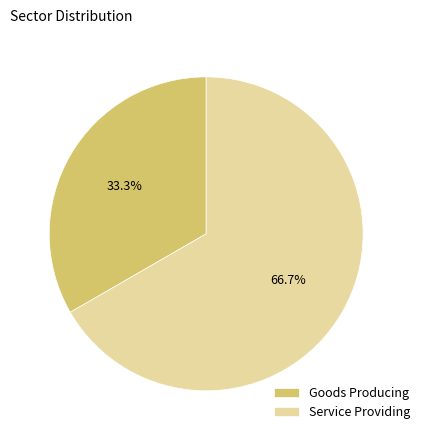

Combined, what portion of the pie is Service Providing and Goods Producing?

100.0%